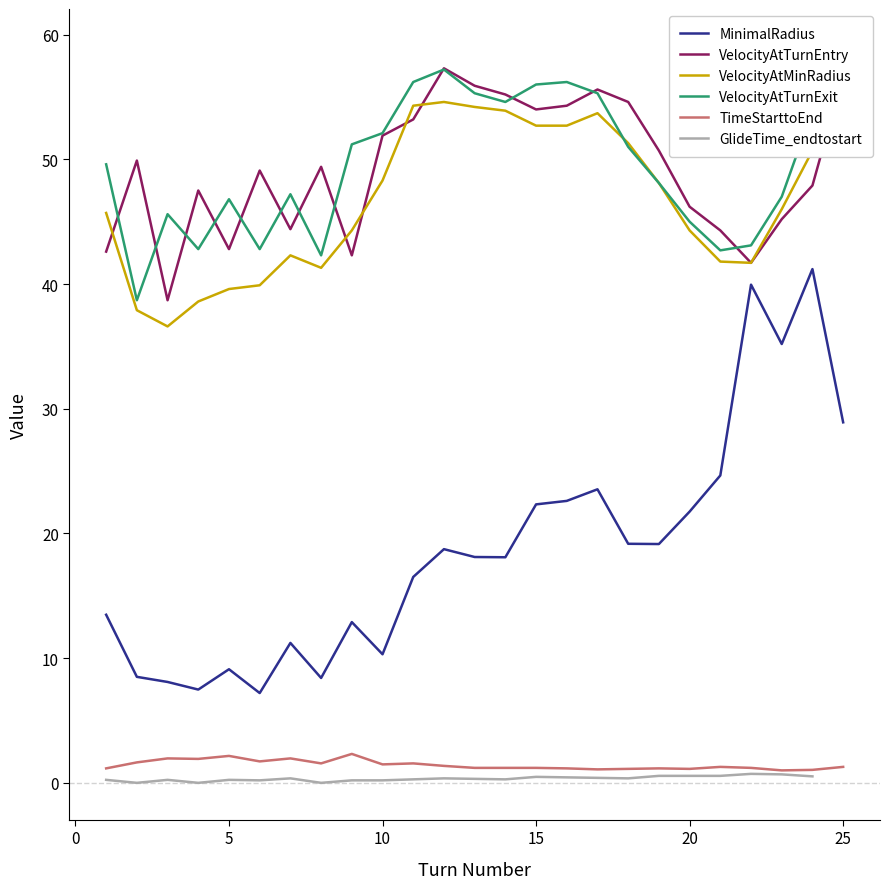

What is the maximum value for MinimalRadius?

41.2